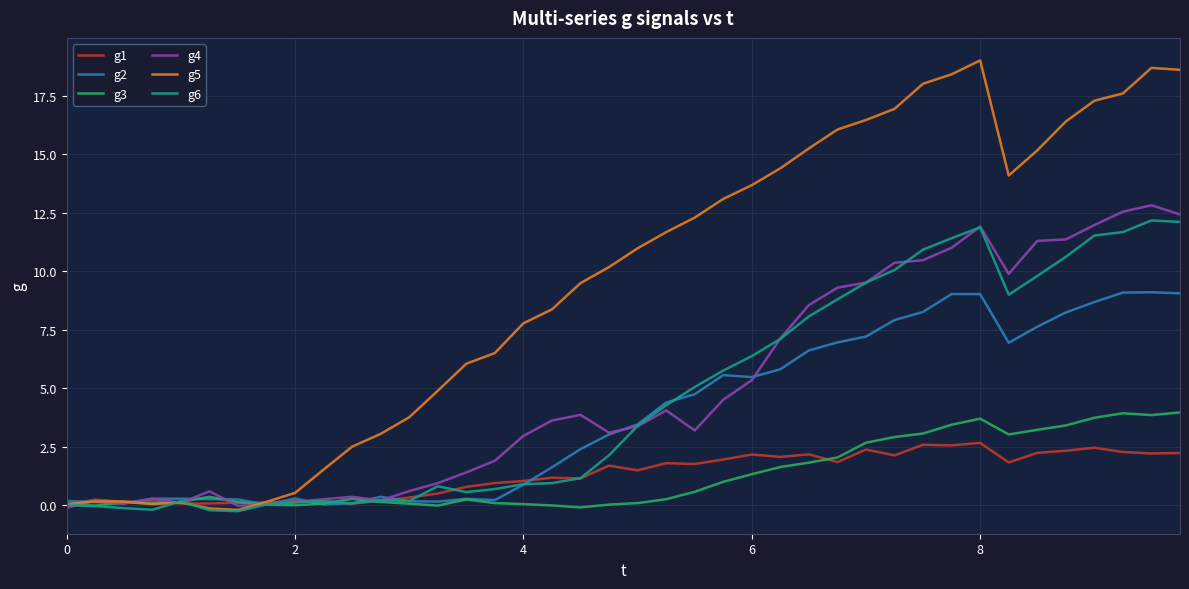

Which series ends up on top after the final intersection of g5 and g4?

g5